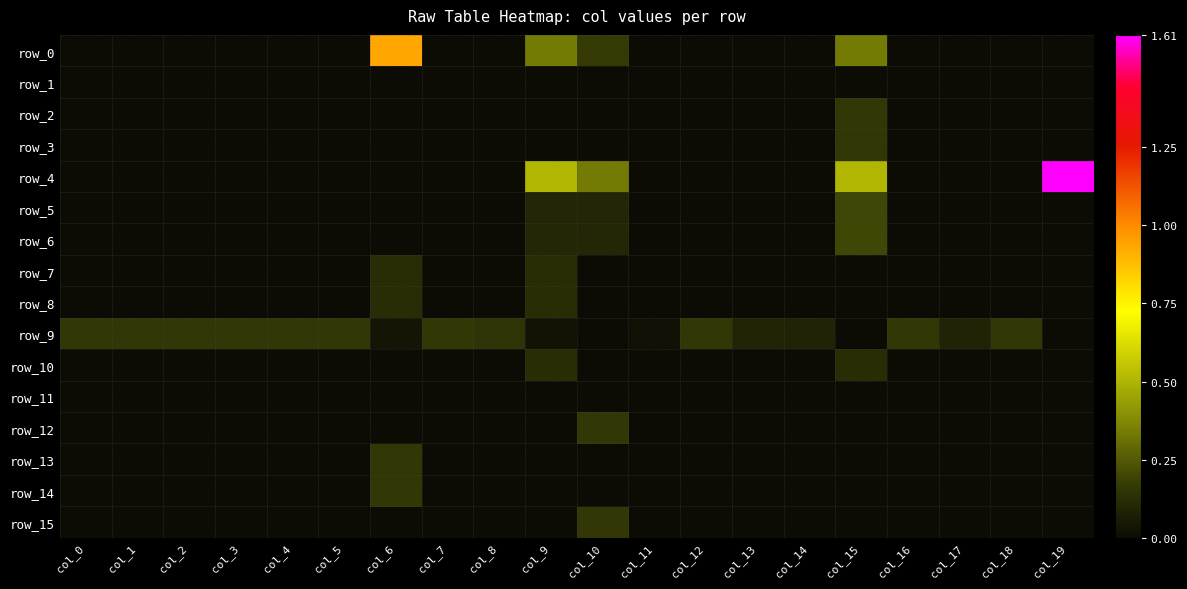

At col_14, list the series in order from smallest to largest.

row_0, row_1, row_2, row_3, row_4, row_5, row_6, row_7, row_8, row_10, row_11, row_12, row_13, row_14, row_15, row_9